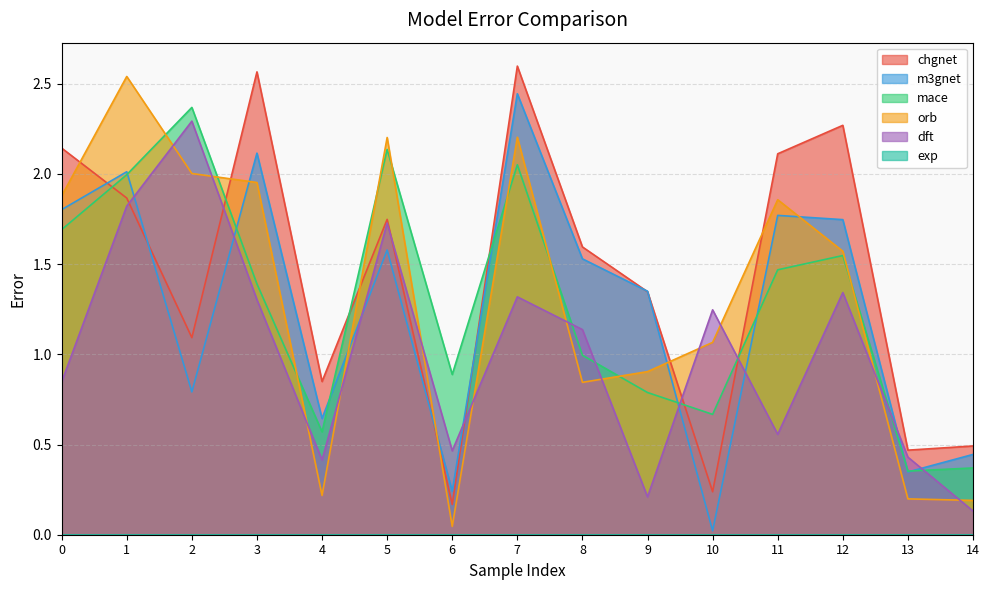

What is the average value of the dft series?

1.0